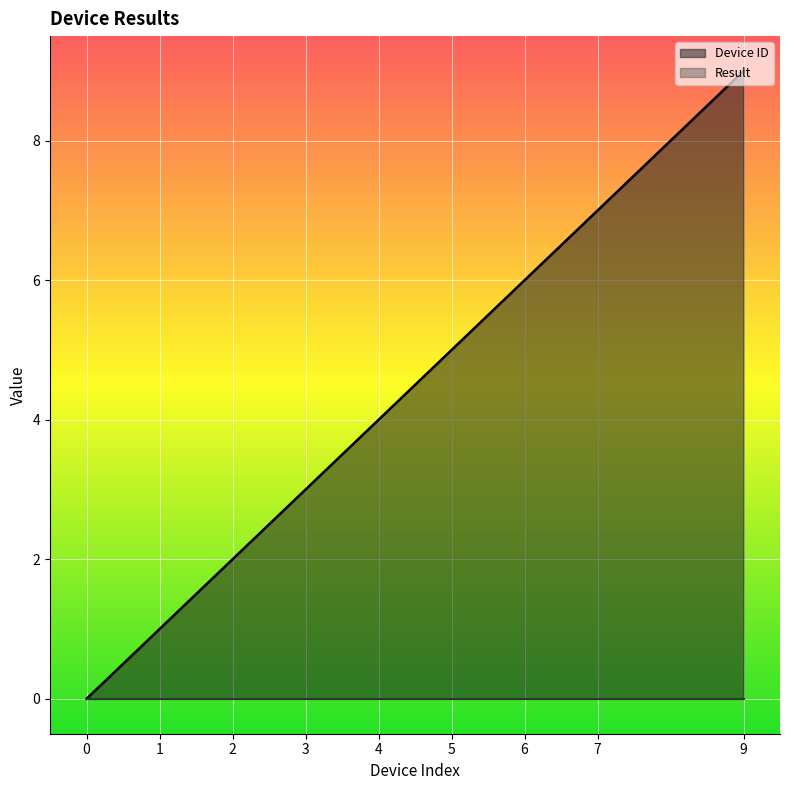

What is the average value?

4